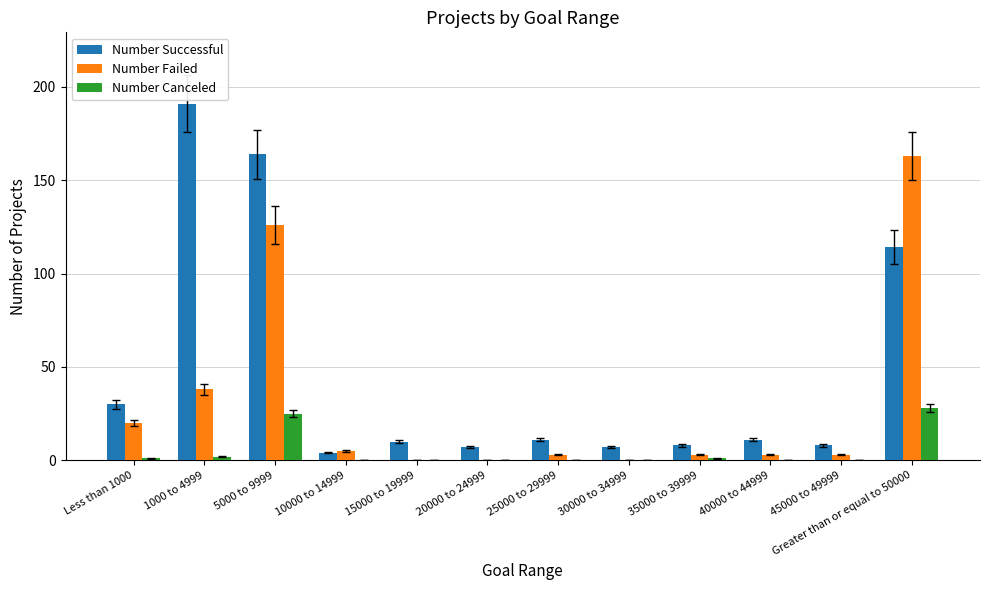

Does the chart contain stacked bars?

No